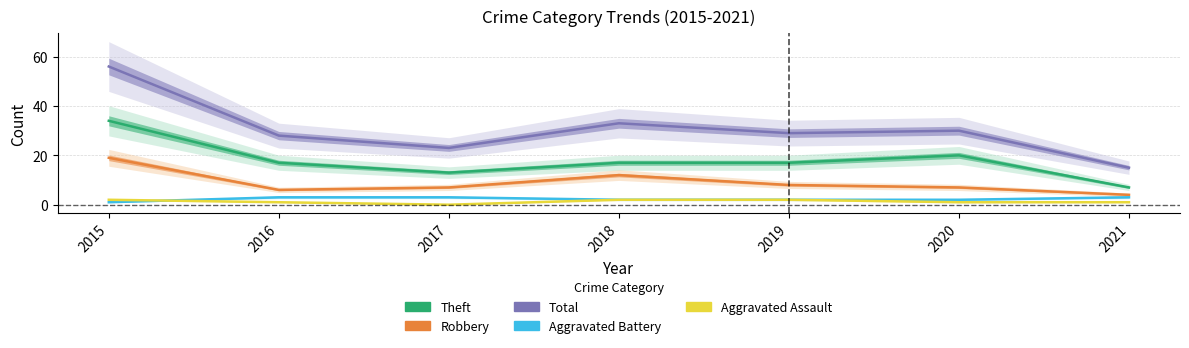

Which series changed the most between 2017 and 2021?

Total